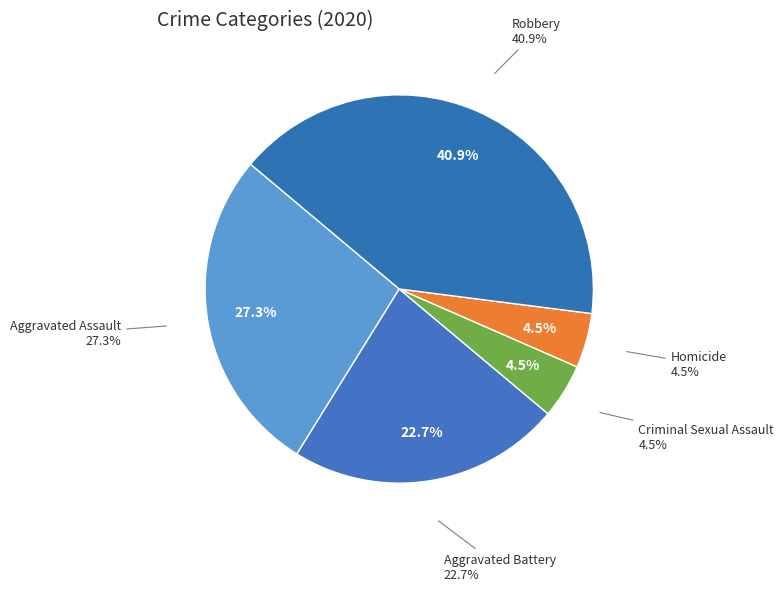

What is the change in value from Criminal Sexual Assault to Robbery?

+8